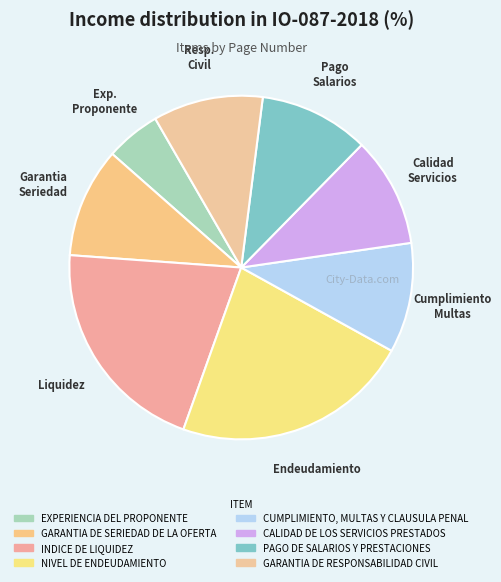

Between PAGO DE SALARIOS Y PRESTACIONES and EXPERIENCIA DEL PROPONENTE, which is larger?

PAGO DE SALARIOS Y PRESTACIONES